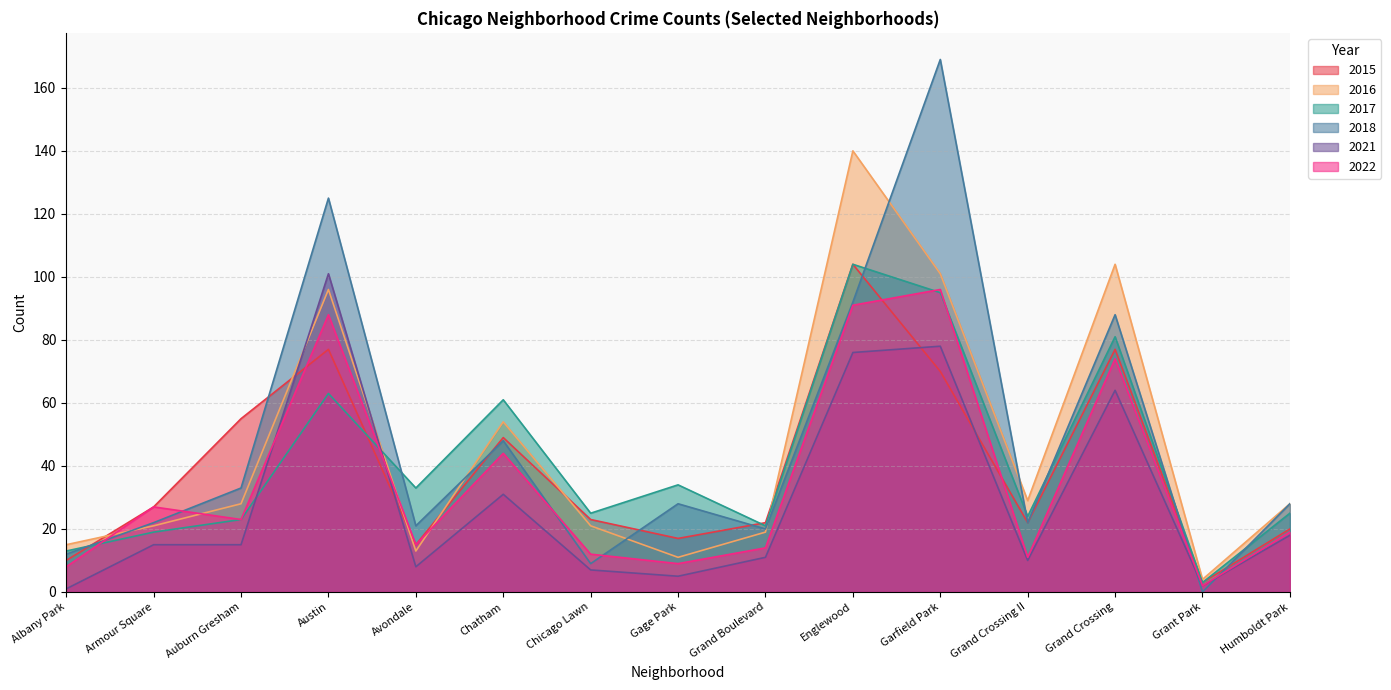

How many values in the 2021 series exceed 15?

6